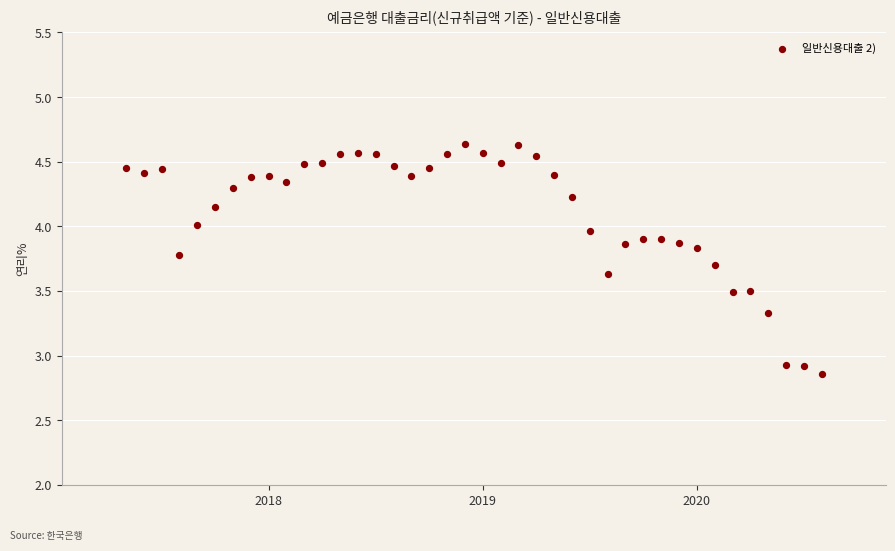

What is the range of X values (max minus min)?

3.2